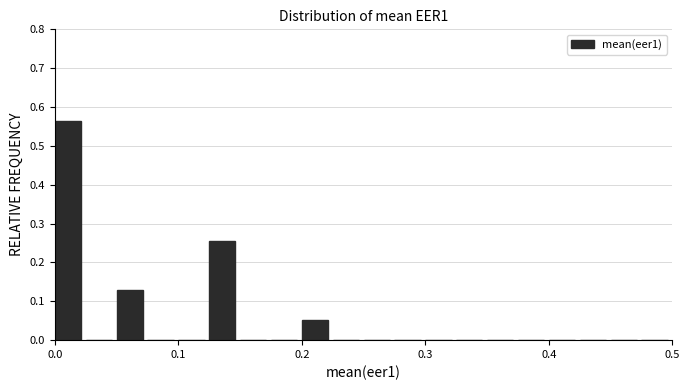

Read against the x-axis, roughly where is the centre of the tallest bar?

0.01